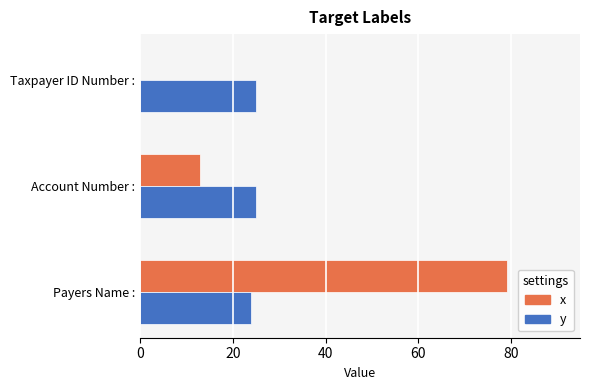

What is the sum of all y values?

74